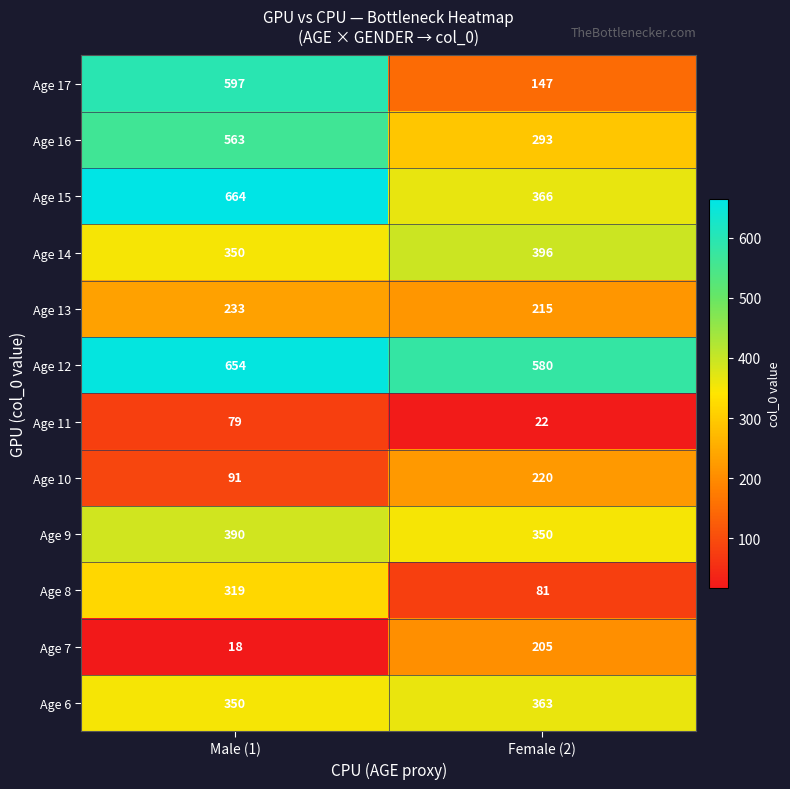

What is the sum of all Age 17 values?

744